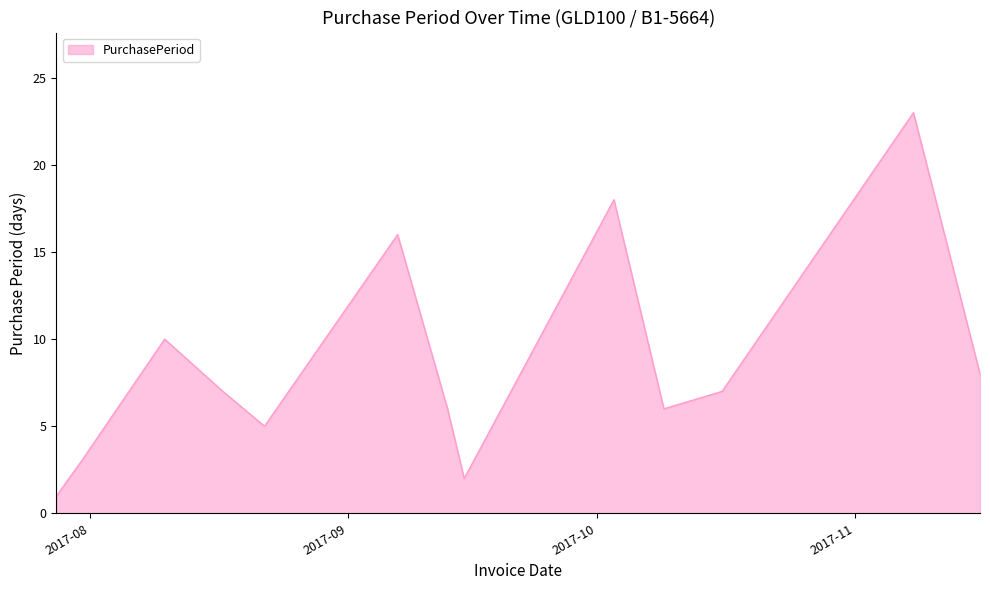

What is the greatest value displayed?

23